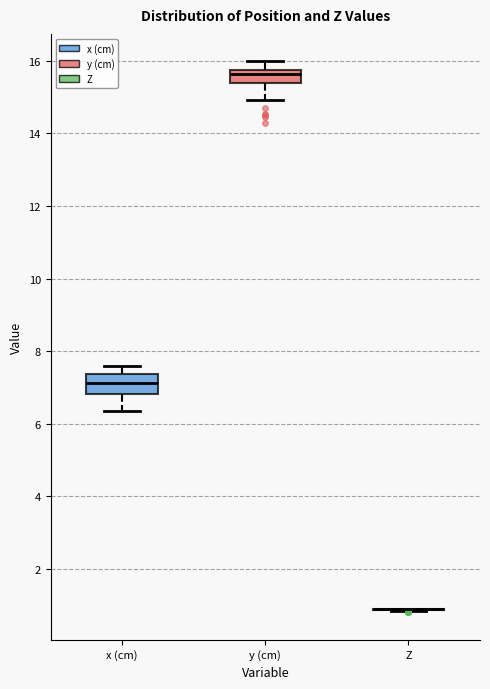

Reading left to right, read every box against the y-axis: the position of its median line, the range the box covers, and the ends of its whiskers. The values are not printed on the chart, so give them approximately, as read against the axis.

x (cm): median 7.2, box 6.8 to 7.4, whiskers 6.4 to 7.6
y (cm): median 15.6, box 15.4 to 15.8, whiskers 15.0 to 16.0
Z: box collapsed to a line at 0.8, whiskers 0.8 to 1.0